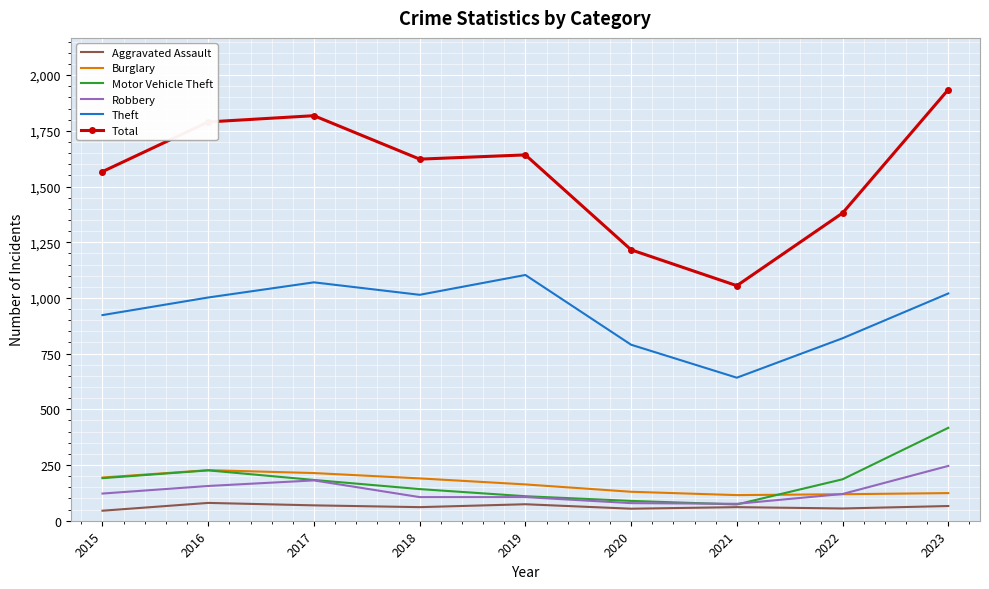

Which category has the highest value across all series?

2023